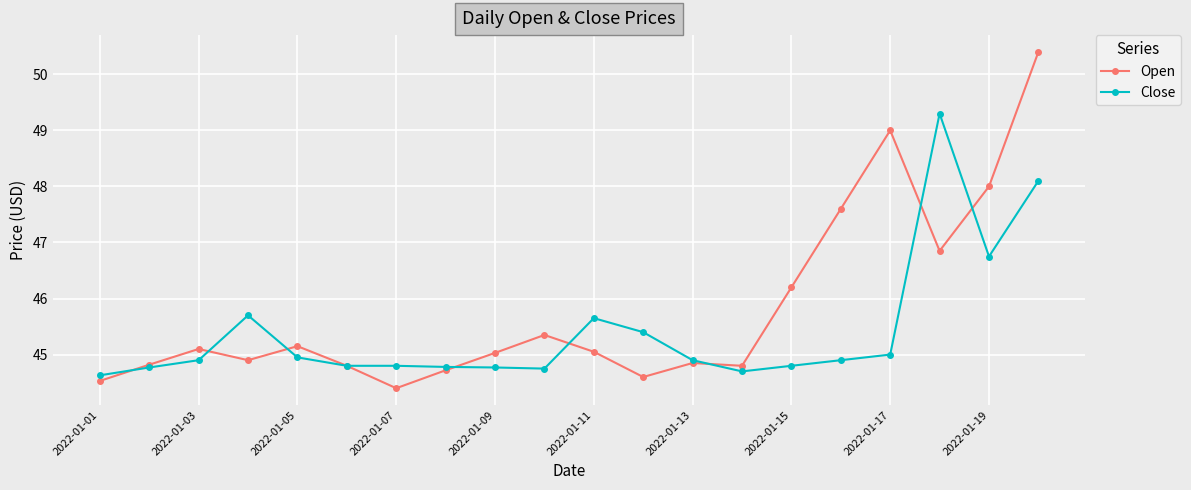

What is the minimum value for Close?

44.6